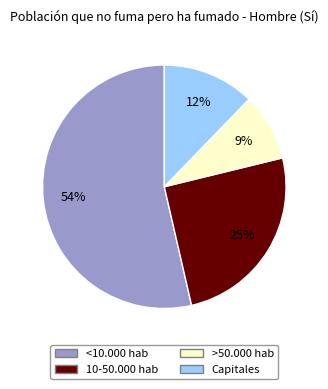

How many slices are in this pie chart?

4